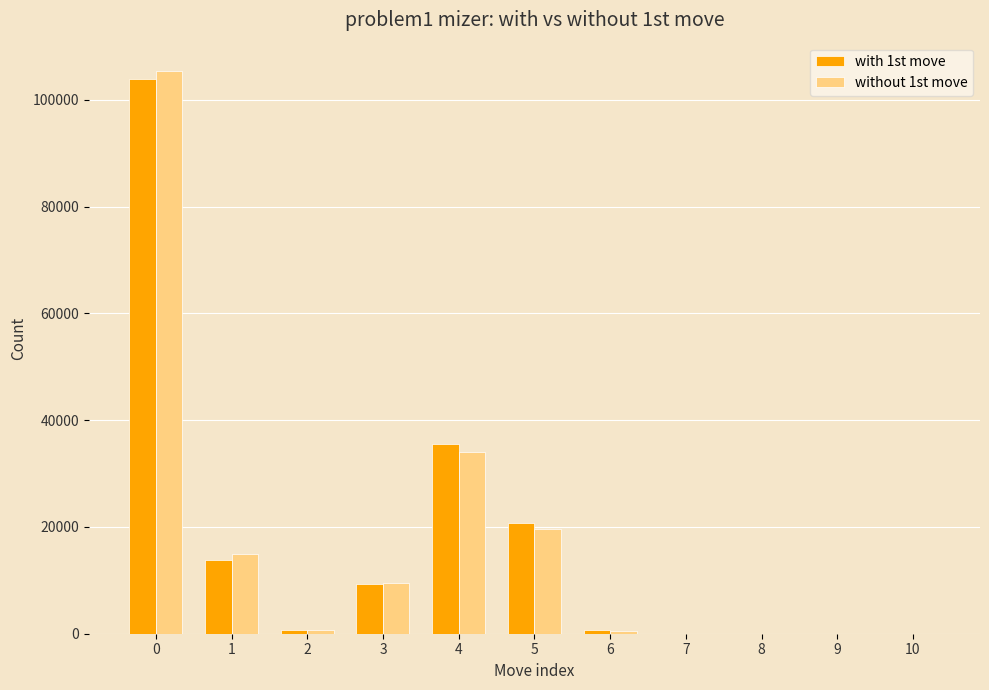

How many distinct data groups are displayed?

2